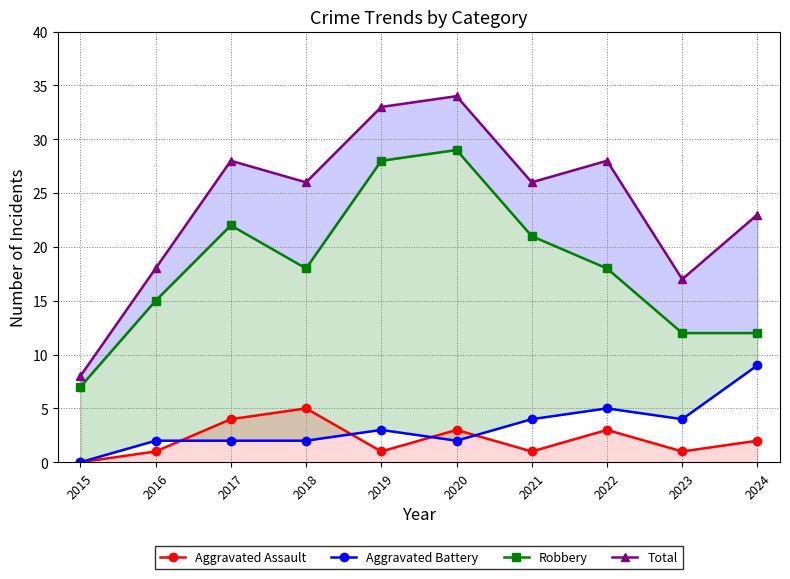

List the series in order of their peak value, lowest first.

Aggravated Assault, Aggravated Battery, Robbery, Total